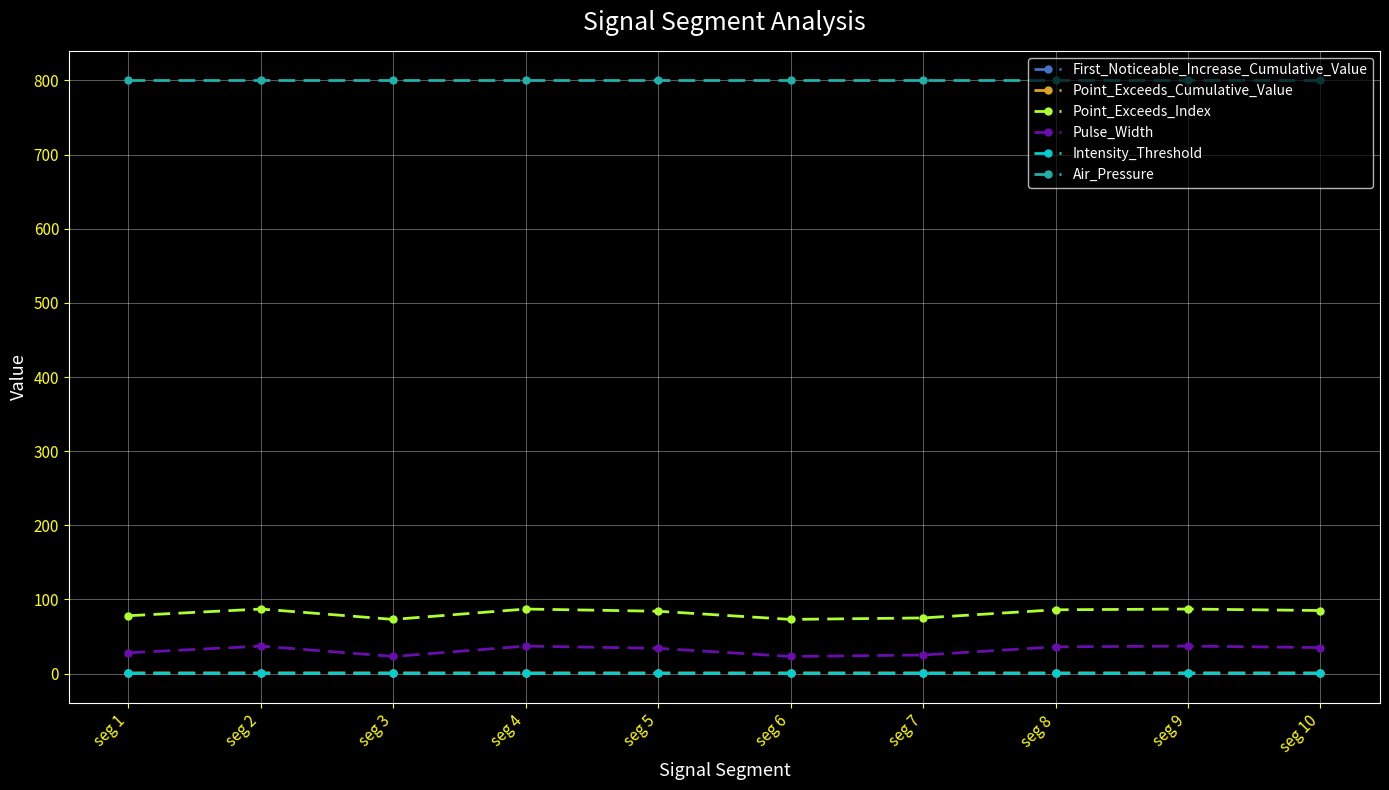

What is the lowest value of the Pulse_Width series?

23.0